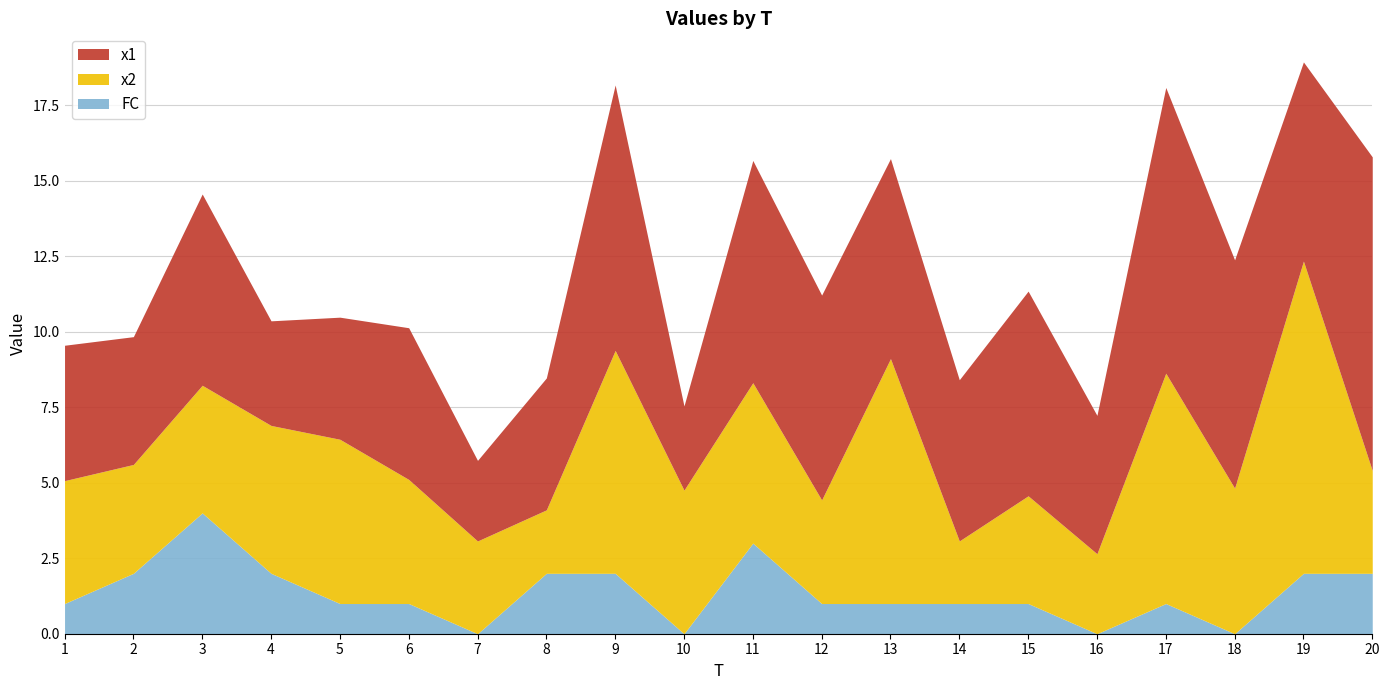

What is the value of the x1 point at the 12th from the left?

6.8